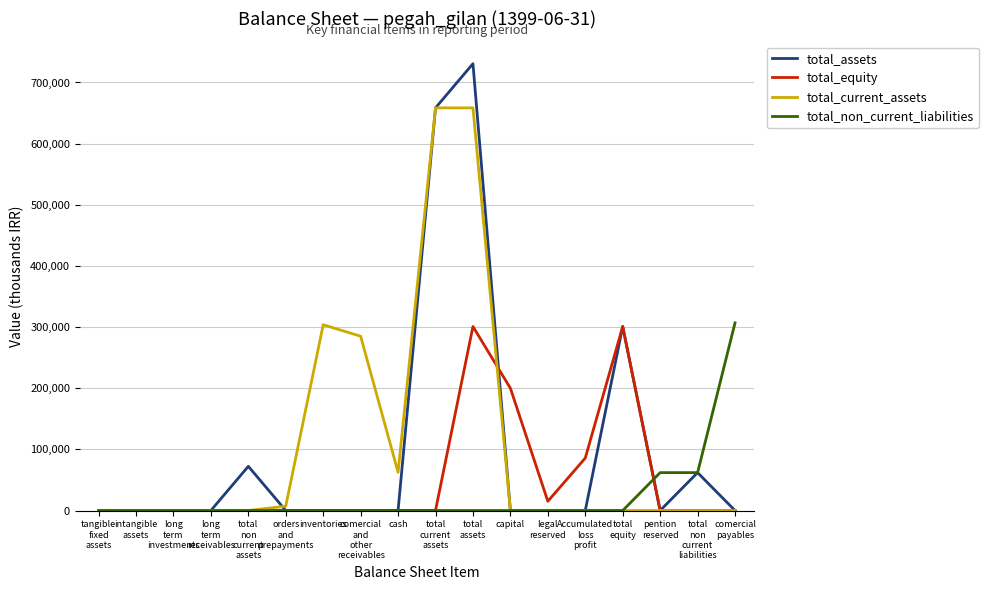

At how many categories does at least one series exceed 388539?

2